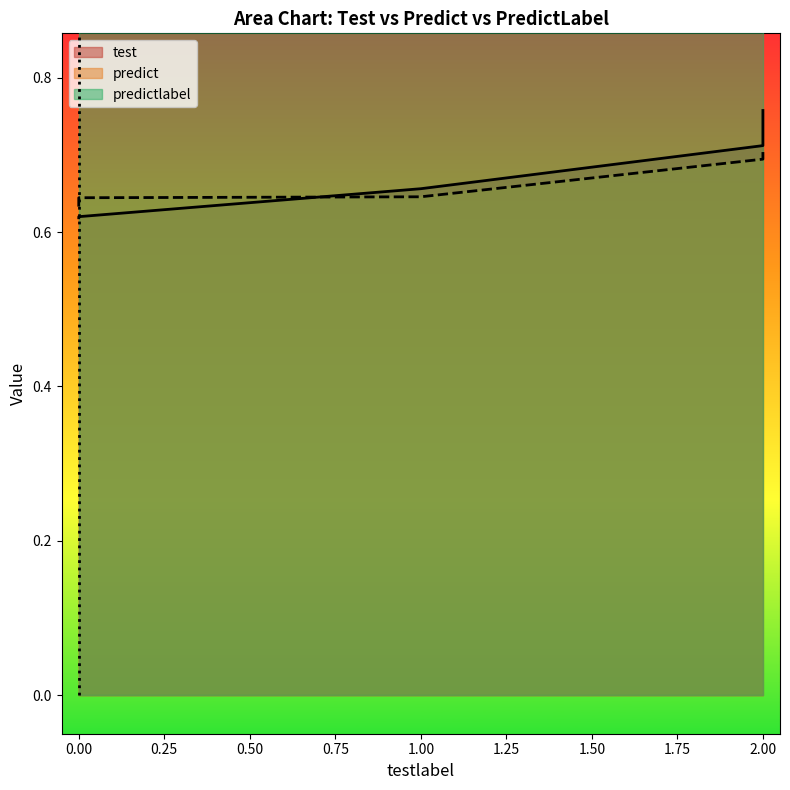

List the series in order of their peak value, lowest first.

predict, test, predictlabel